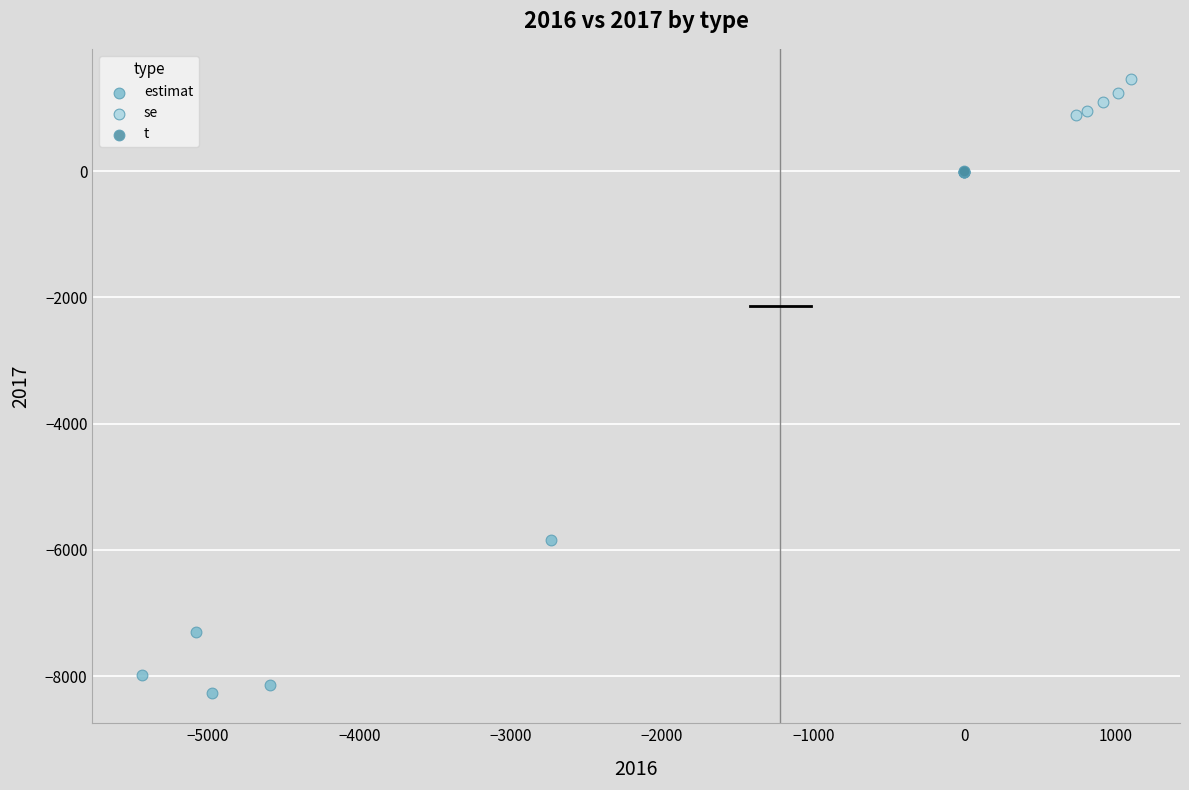

Which series reaches the maximum Y coordinate?

se